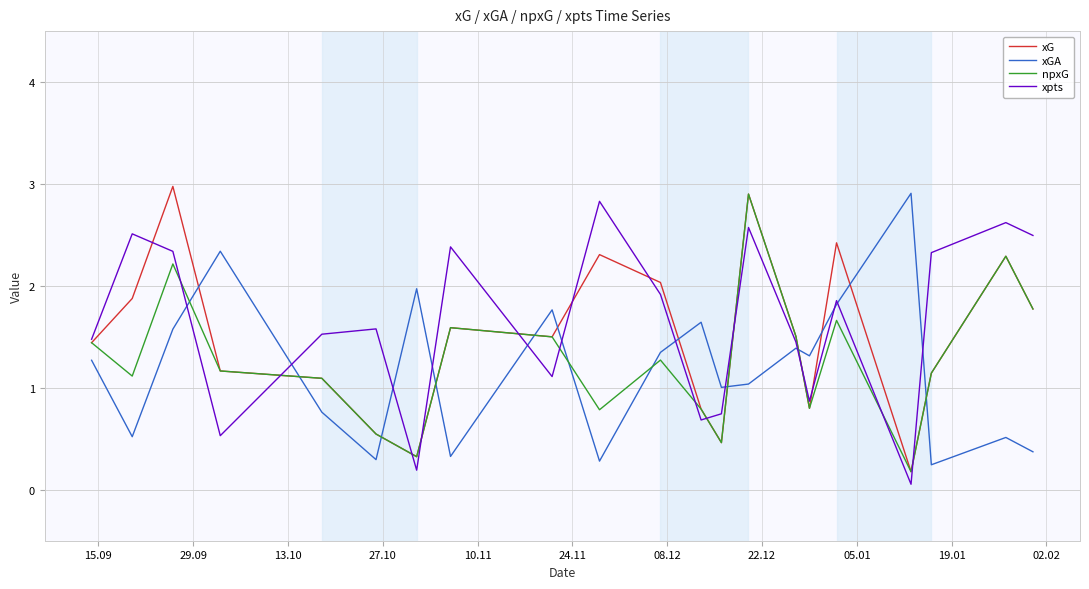

True or false: xpts and xGA cross at least once.

True